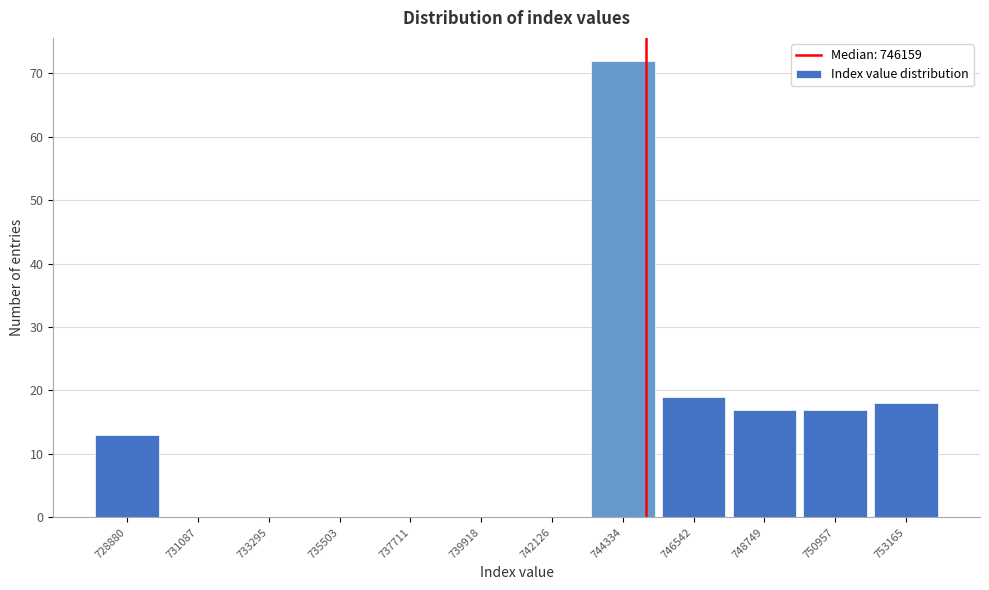

Reading right to left, transcribe all the data shown in this chart.

753165=18	750957=17	748749=17	746542=19	744334=72	742126=0	739918=0	737711=0	735503=0	733295=0	731087=0	728880=13